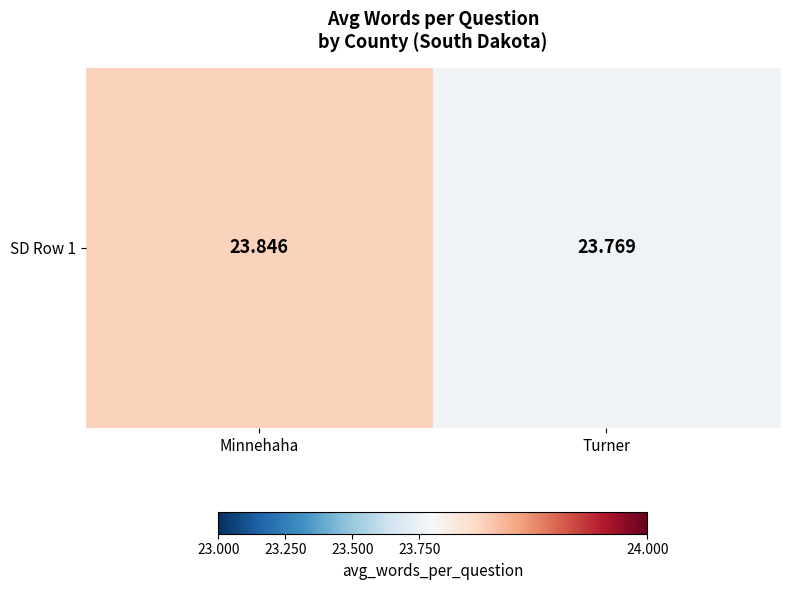

How many categories are shown in the chart?

2